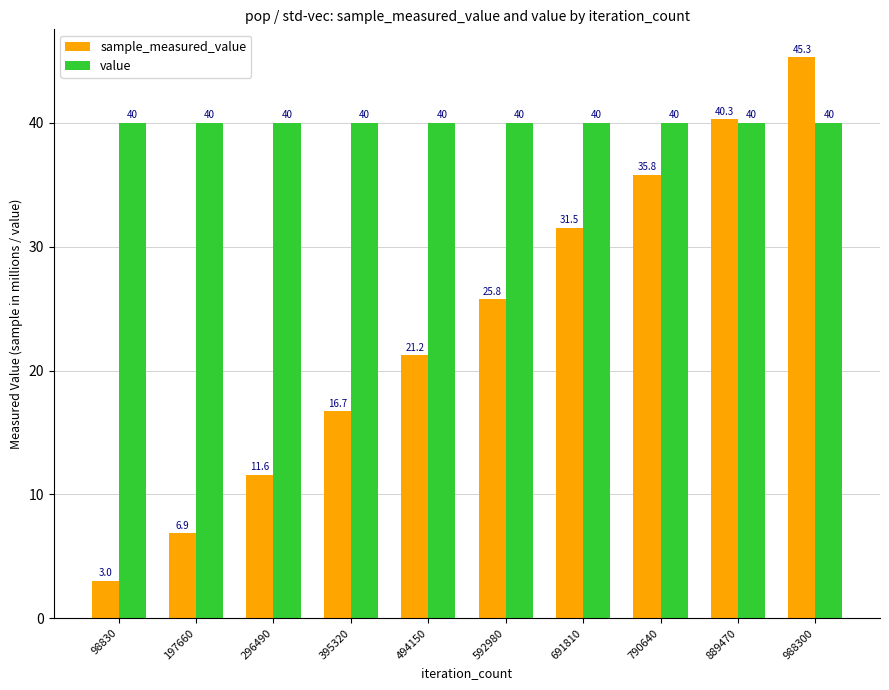

Where does the sample_measured_value series first go above 25?

592980